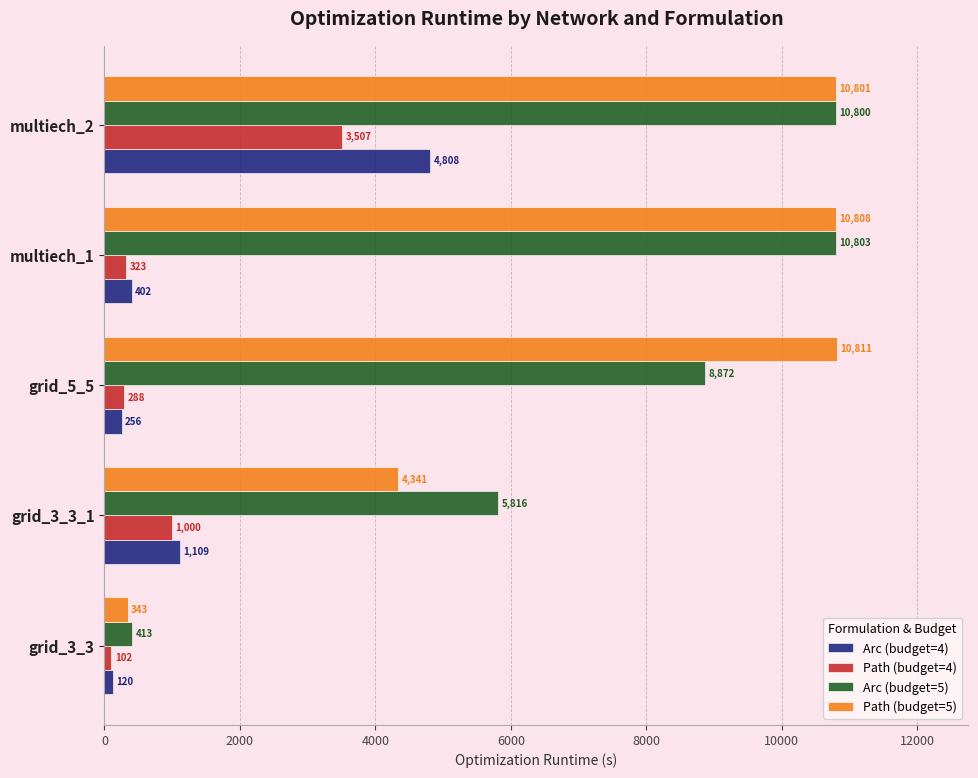

What is the approximate value of Path (budget=4) at multiech_1?

322.7